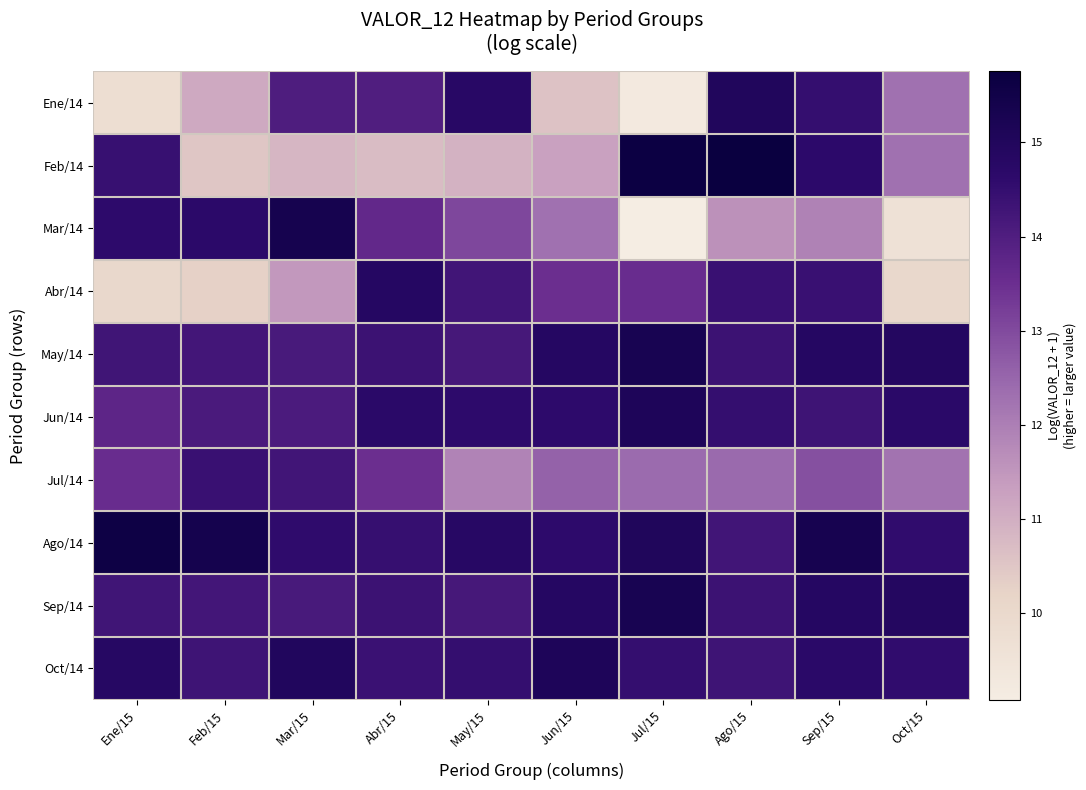

At which category is the sum across all series the highest?

Sep/15